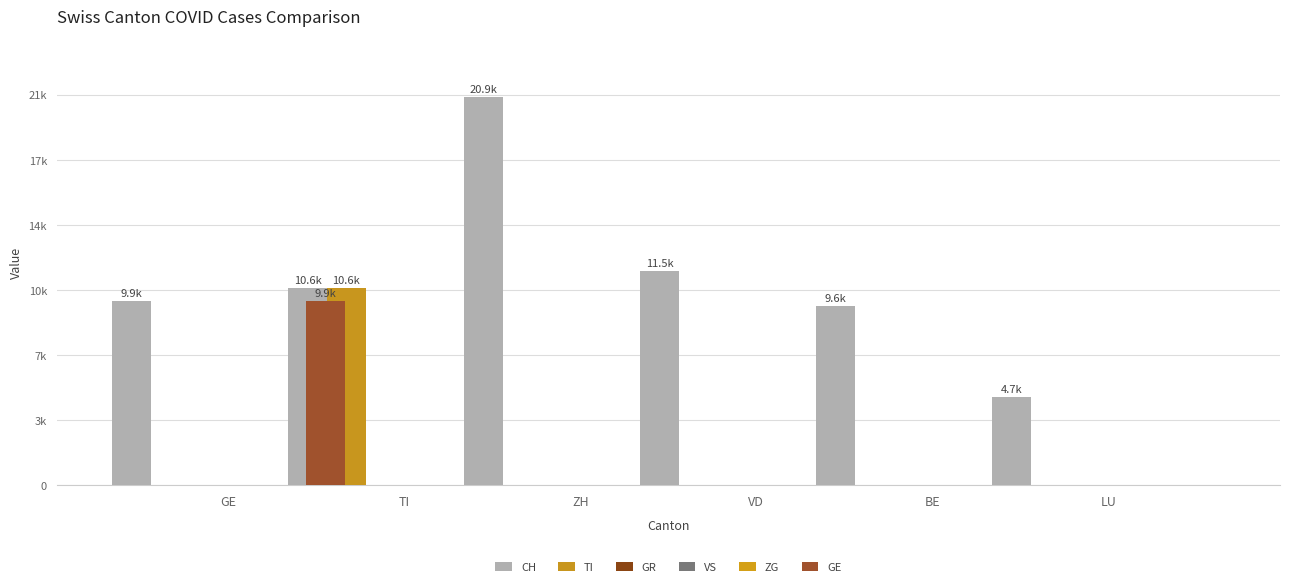

What are all the series names shown in the legend?

CH, TI, GR, VS, ZG, GE